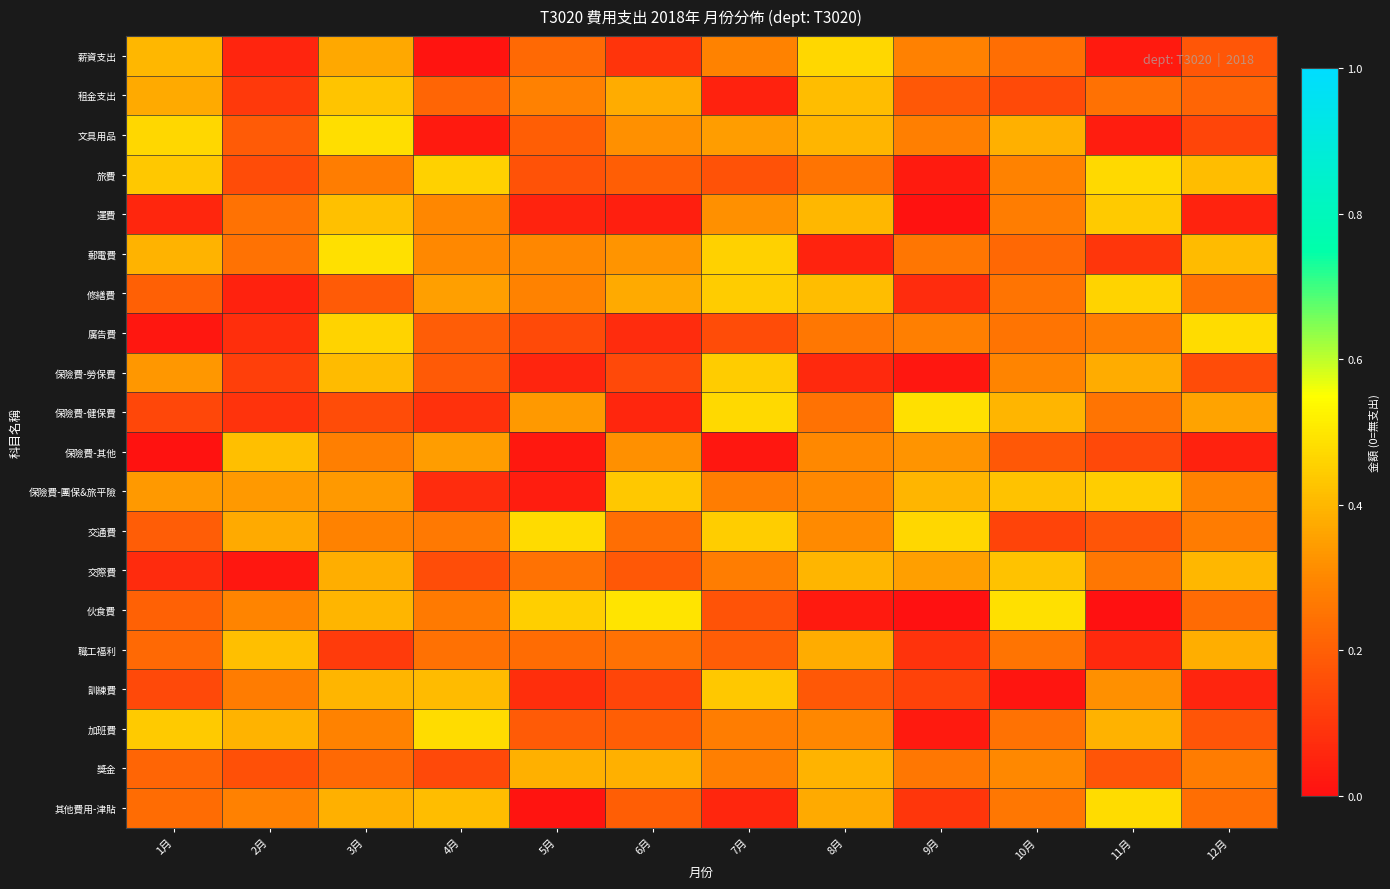

What is the total value across all series at 3月?

6.7